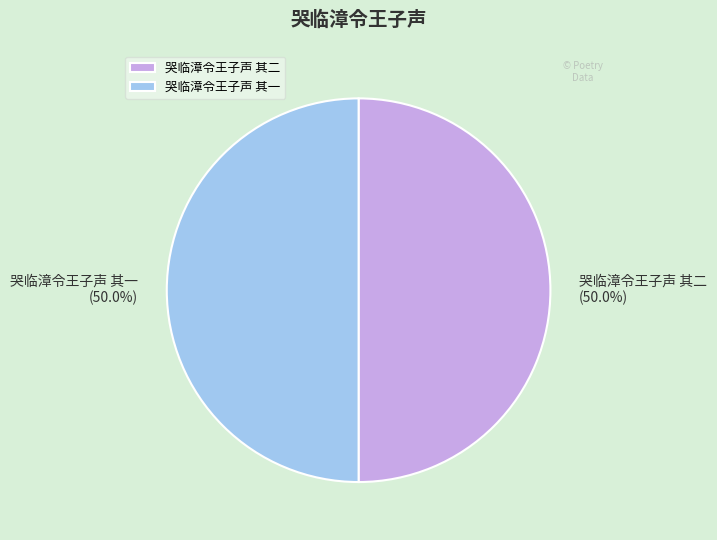

Is it true that 哭临漳令王子声 其一 is 50% of the pie?

True